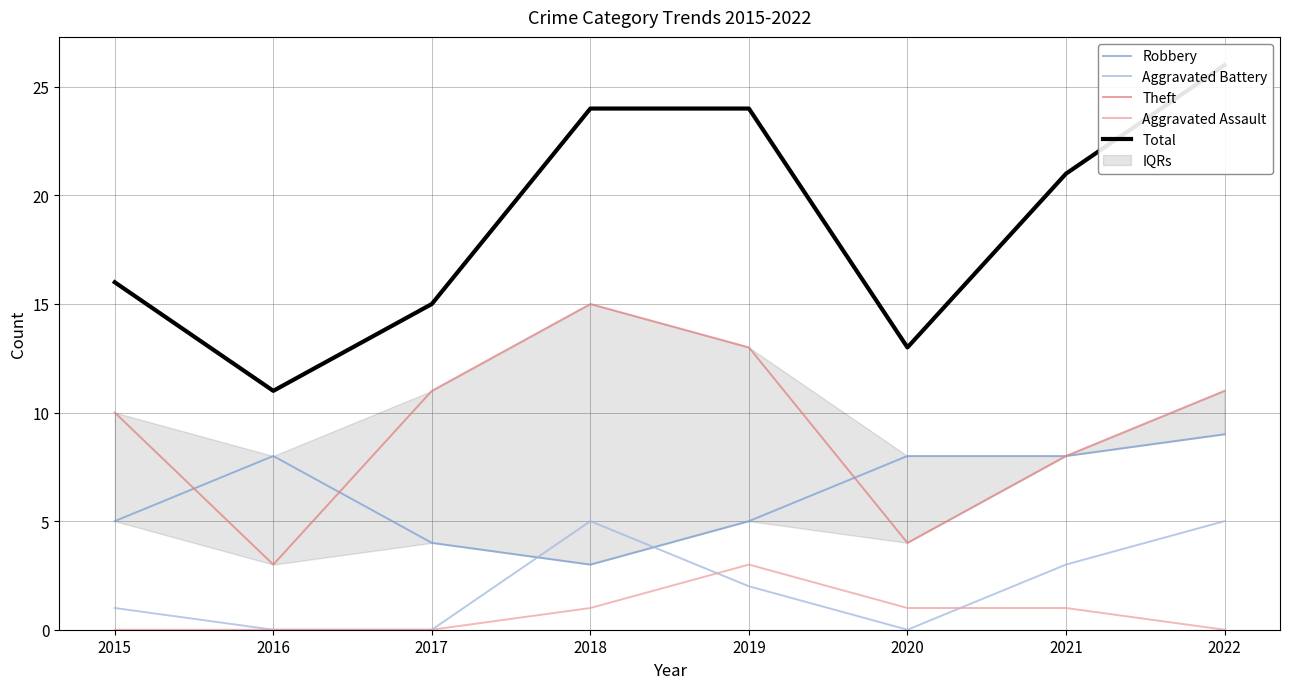

True or false: Theft and Total cross at least once.

False